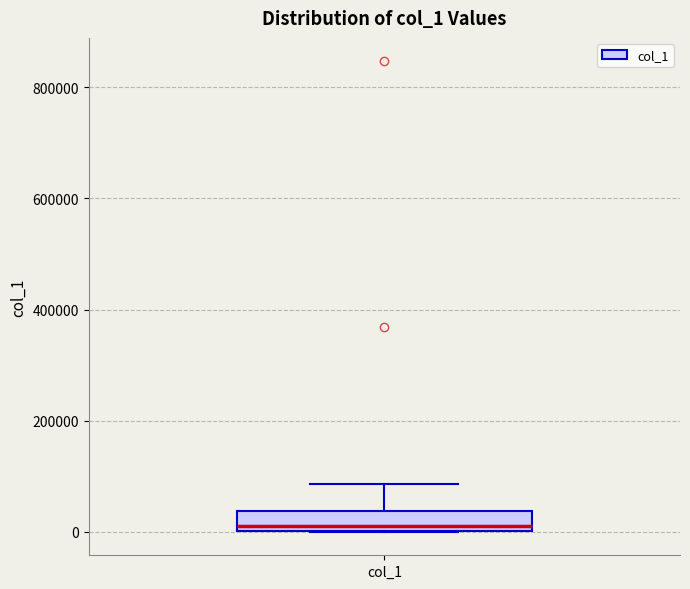

Where does the upper whisker of the box for col_1 end on the y-axis? The values are not printed on the chart, so give them approximately, as read against the axis.

80000